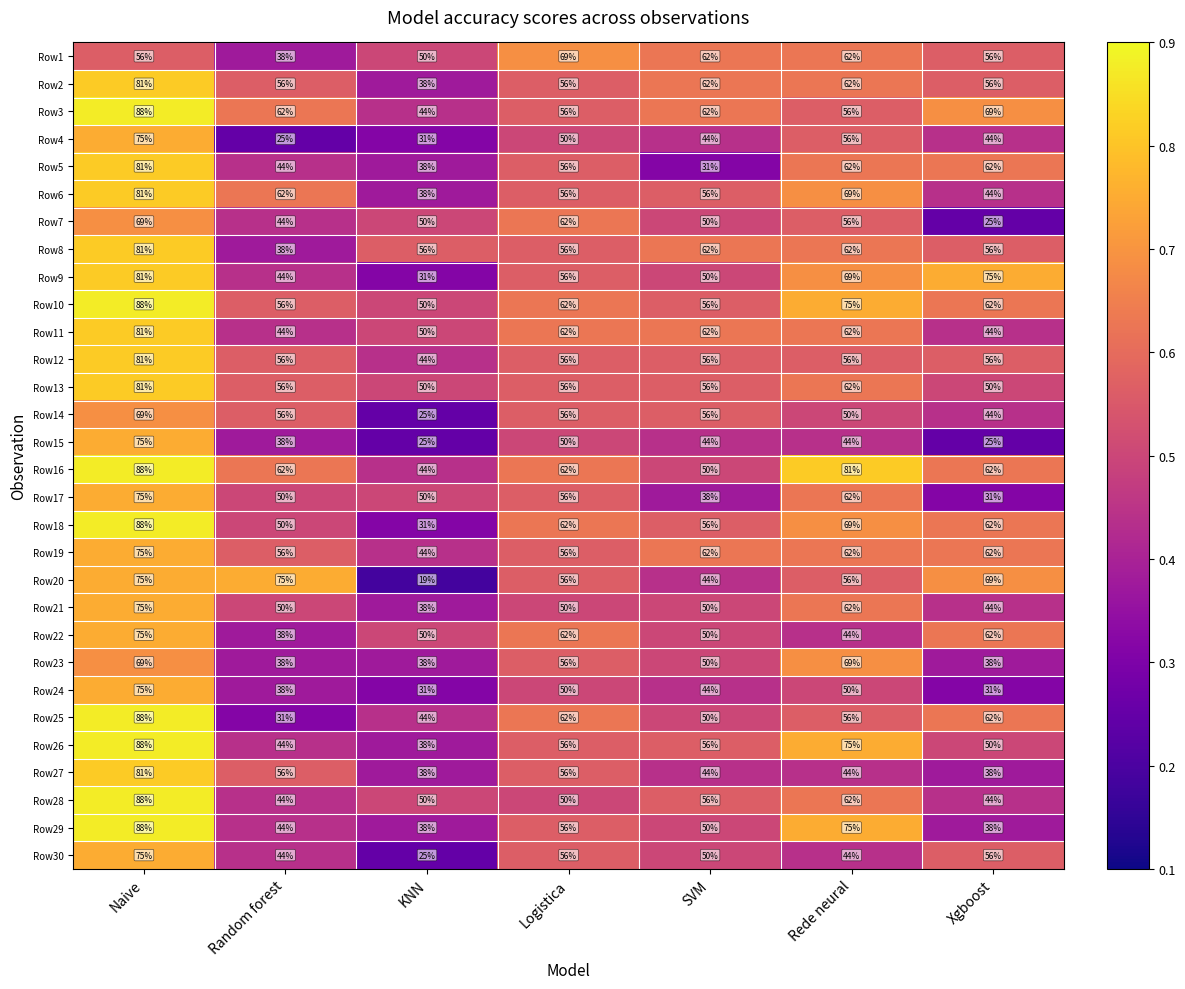

At which category is the sum across all series the highest?

Naive